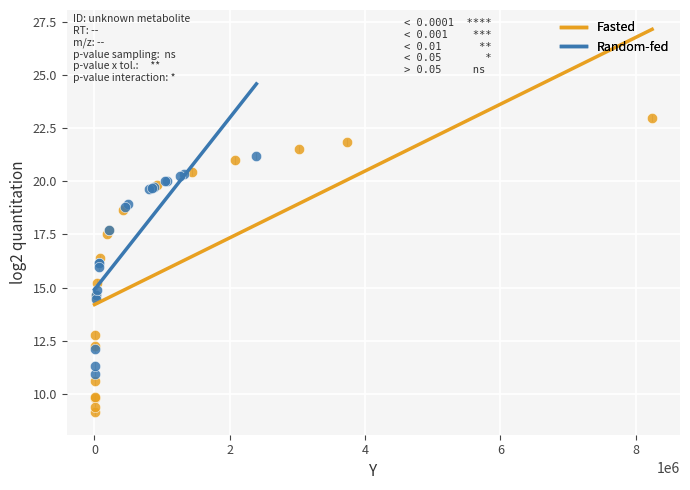

Which series reaches the minimum Y coordinate?

Fasted